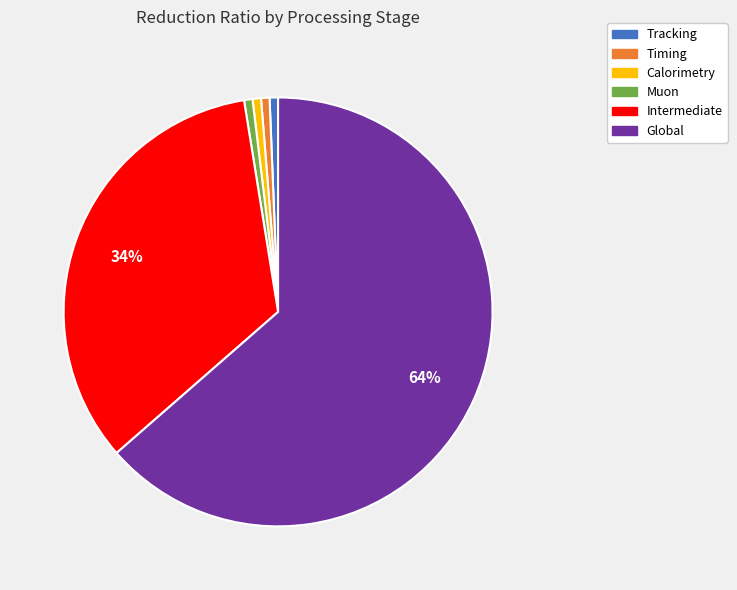

Is there any slice that represents more than half of the pie?

Yes